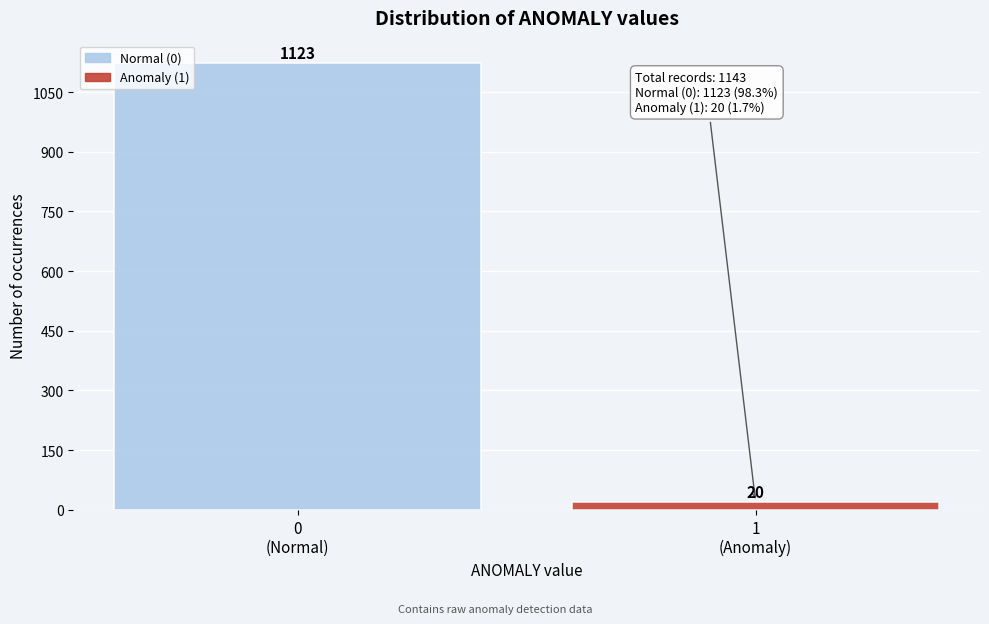

Reading left to right, what are all the values shown in this chart?

1123	20